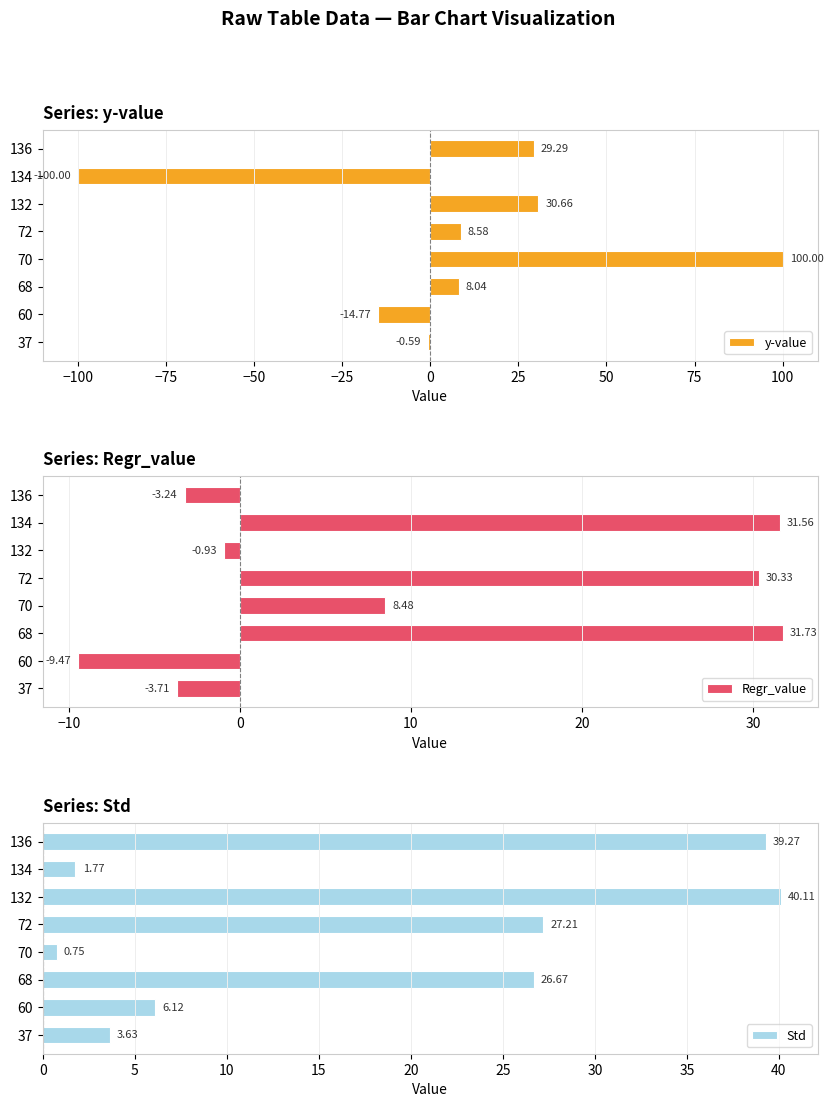

Rank the categories by Regr_value value from highest to lowest.

68, 134, 72, 70, 132, 136, 37, 60